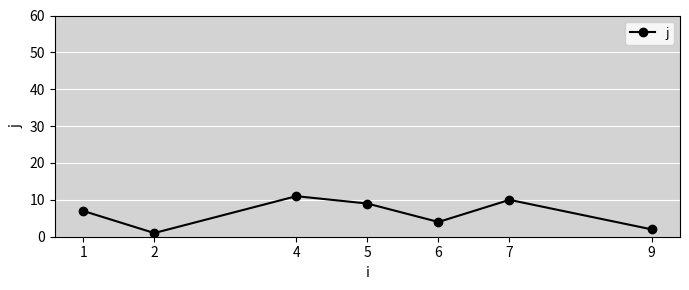

Count the values in the range 2 to 10.

5